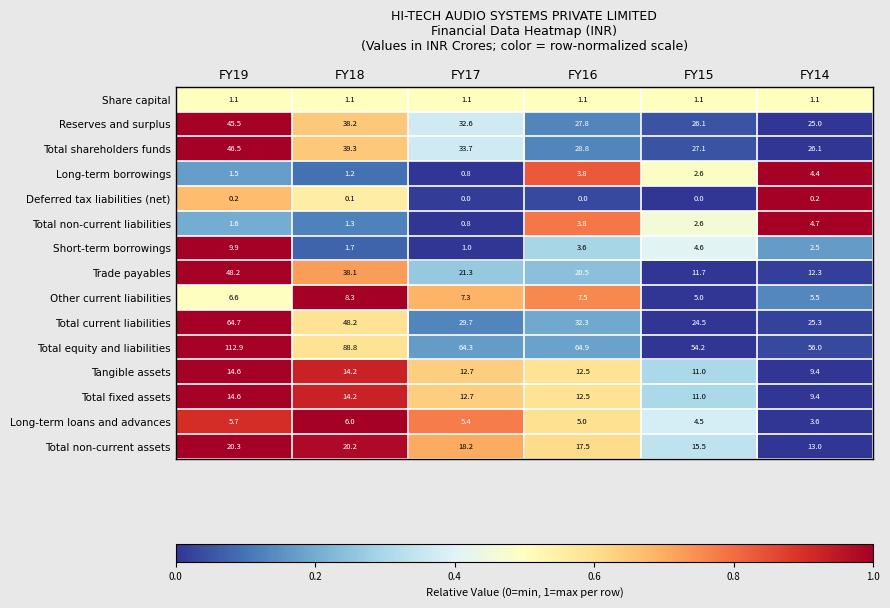

What is the greatest value displayed?

112.9